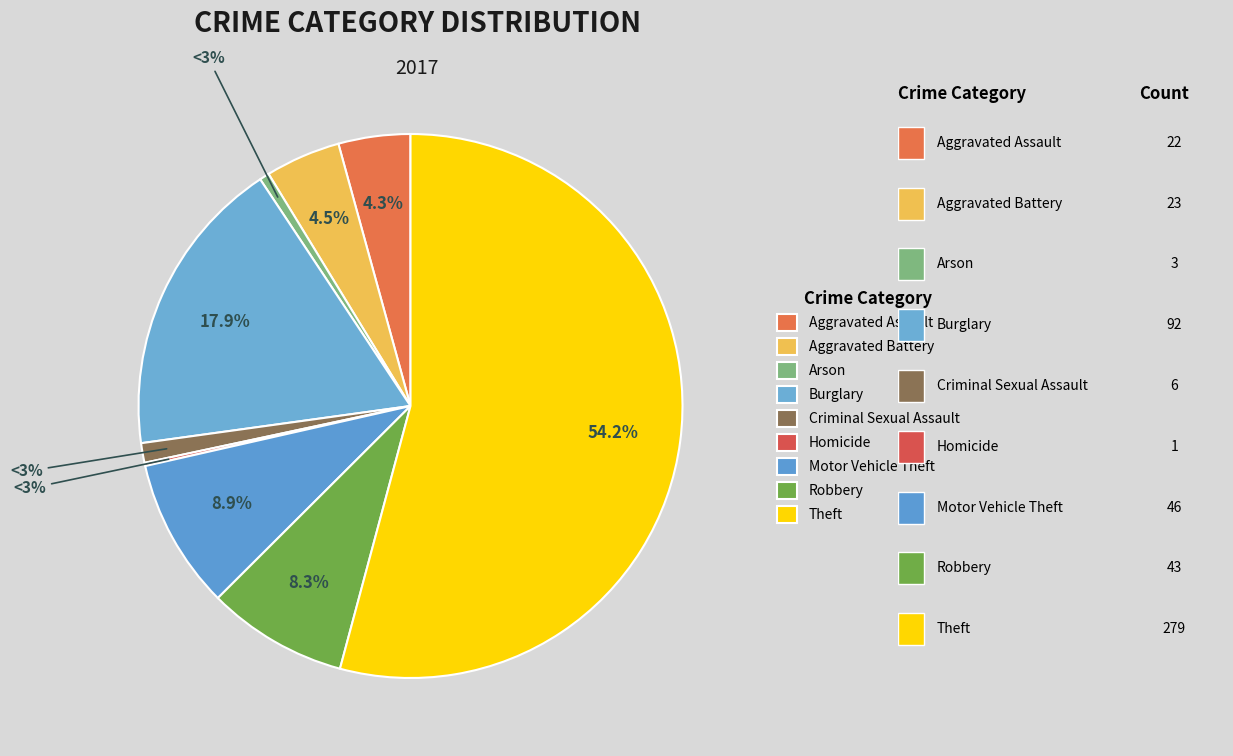

What is the change in value from Homicide to Motor Vehicle Theft?

+45